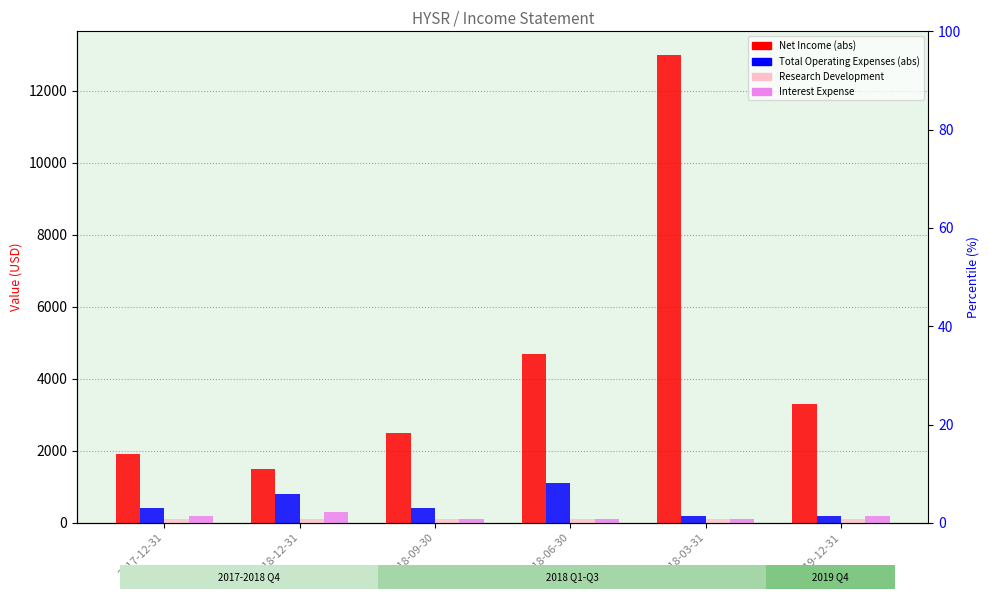

What is the sum of the Research Development values at 2018-12-31 and 2018-09-30?

200